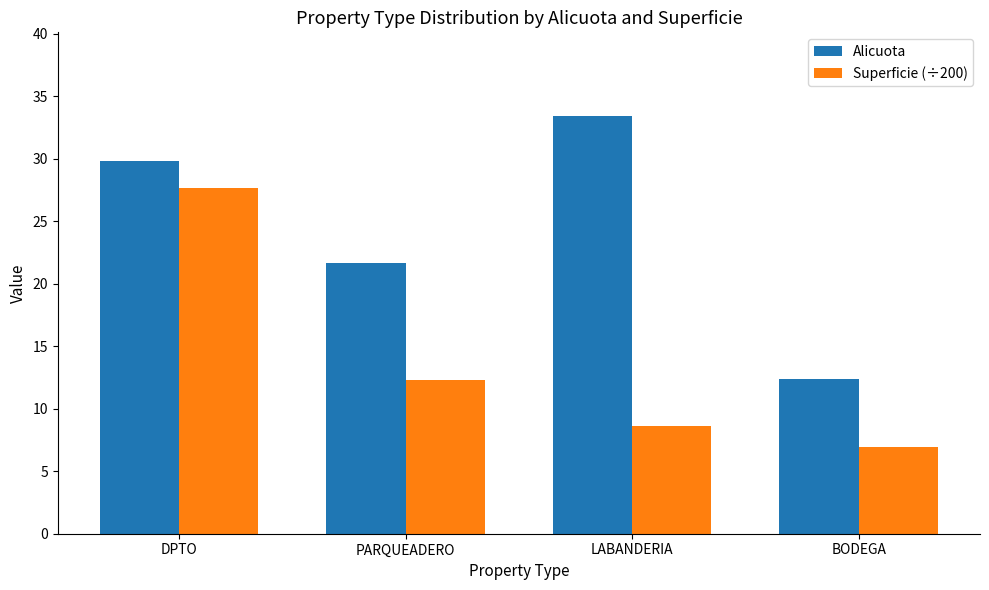

What is the lowest value of the Alicuota series?

12.4